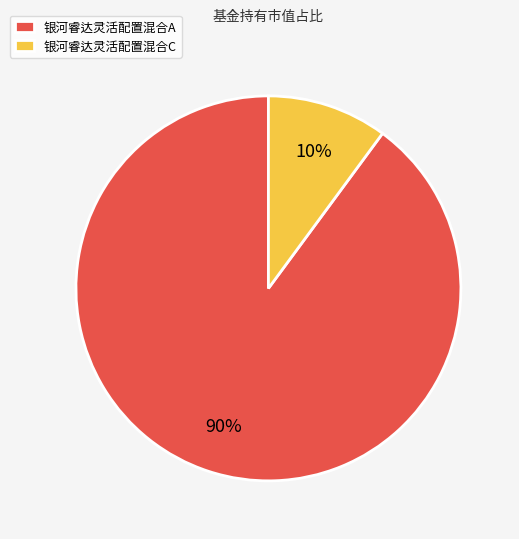

What is the largest slice in the pie chart?

银河睿达灵活配置混合A